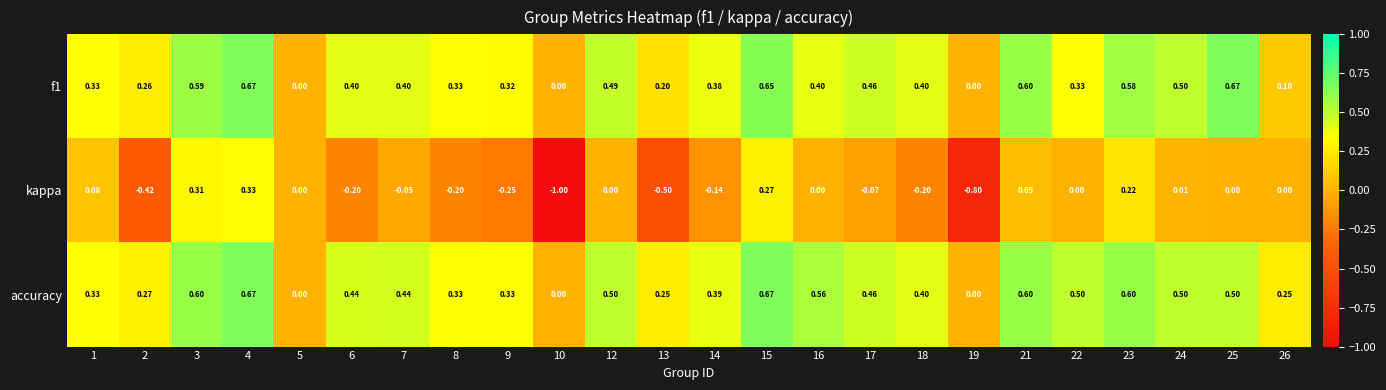

Which series has the largest total across all categories?

accuracy